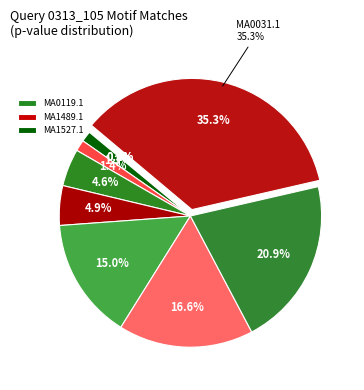

What percentage is the MA0613.1 slice, to the nearest percent?

21%